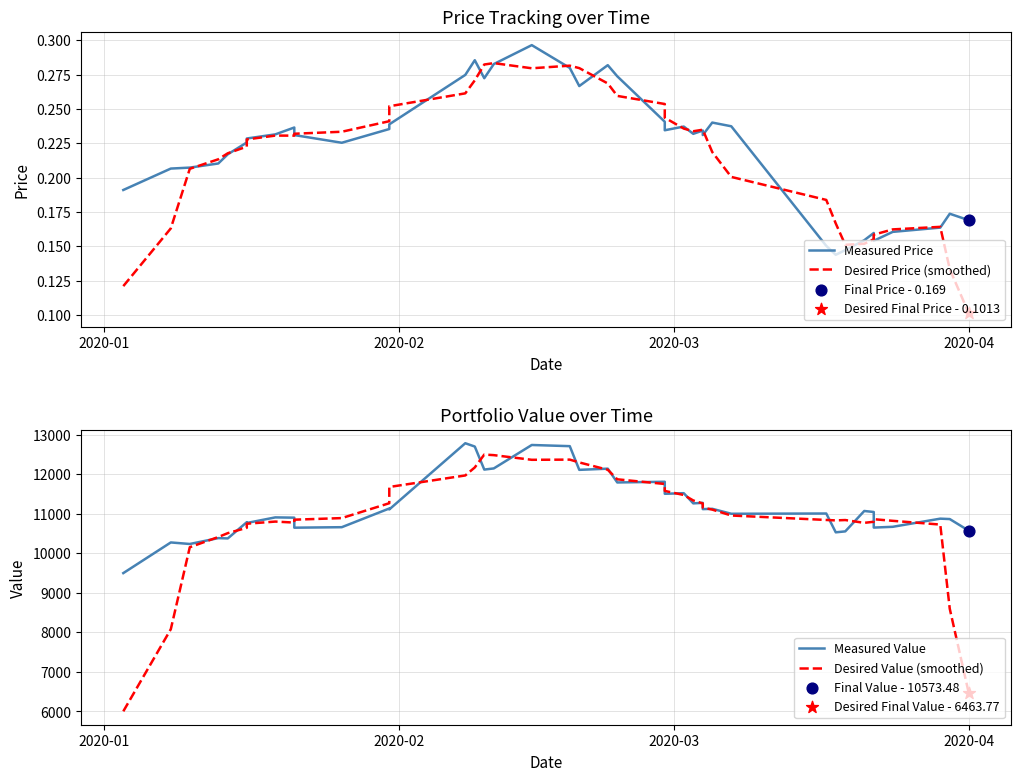

Which series has the largest Y range (max minus min)?

Desired Value (smoothed)